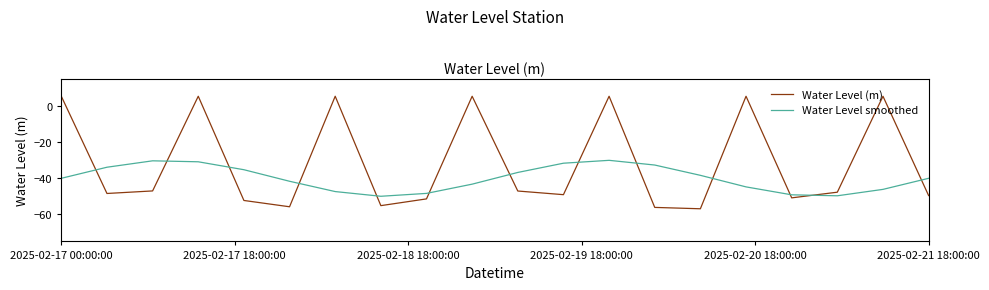

Rank the series by their average value, from lowest to highest.

Water Level smoothed, Water Level (m)